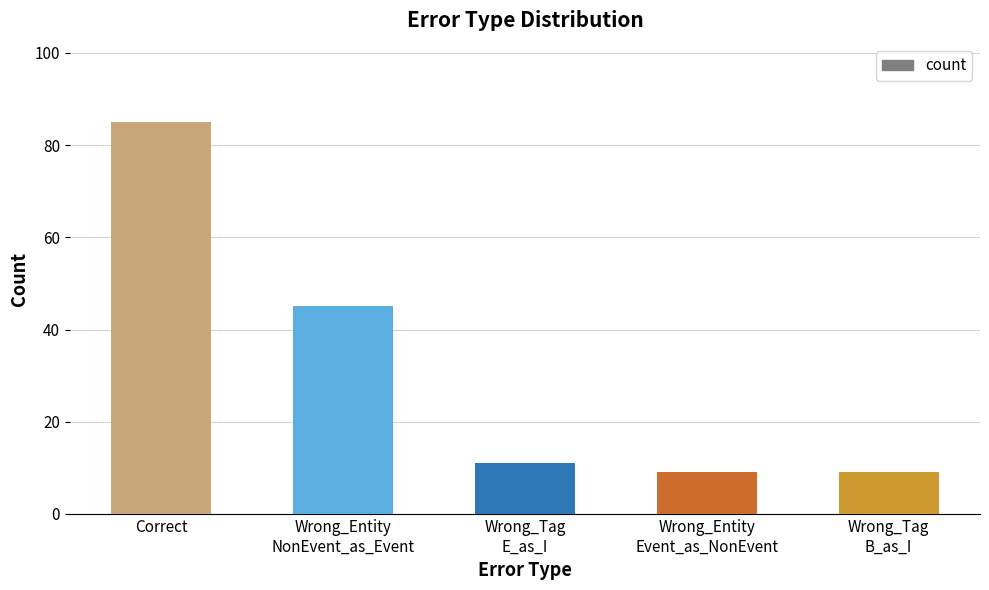

True or false: the data shows 85 at Correct.

True